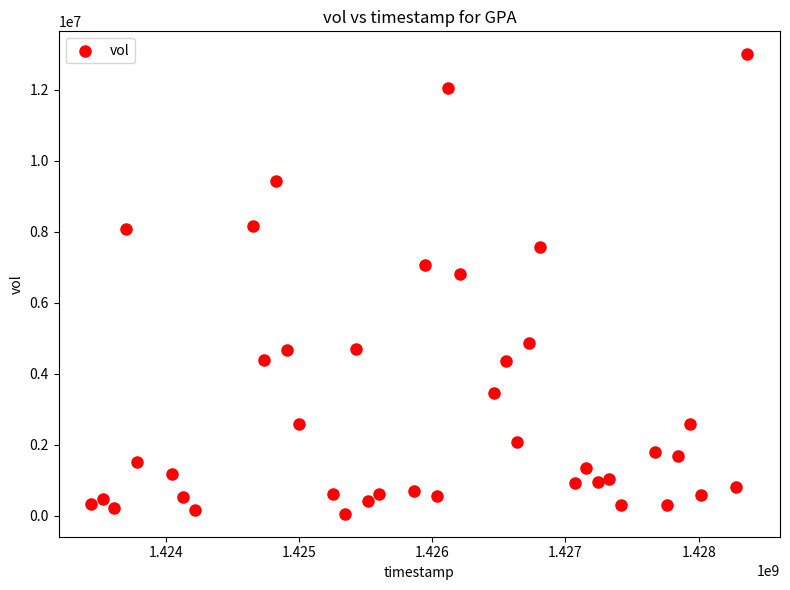

What Y value in the scatter plot is closest to 6528950?

6797400